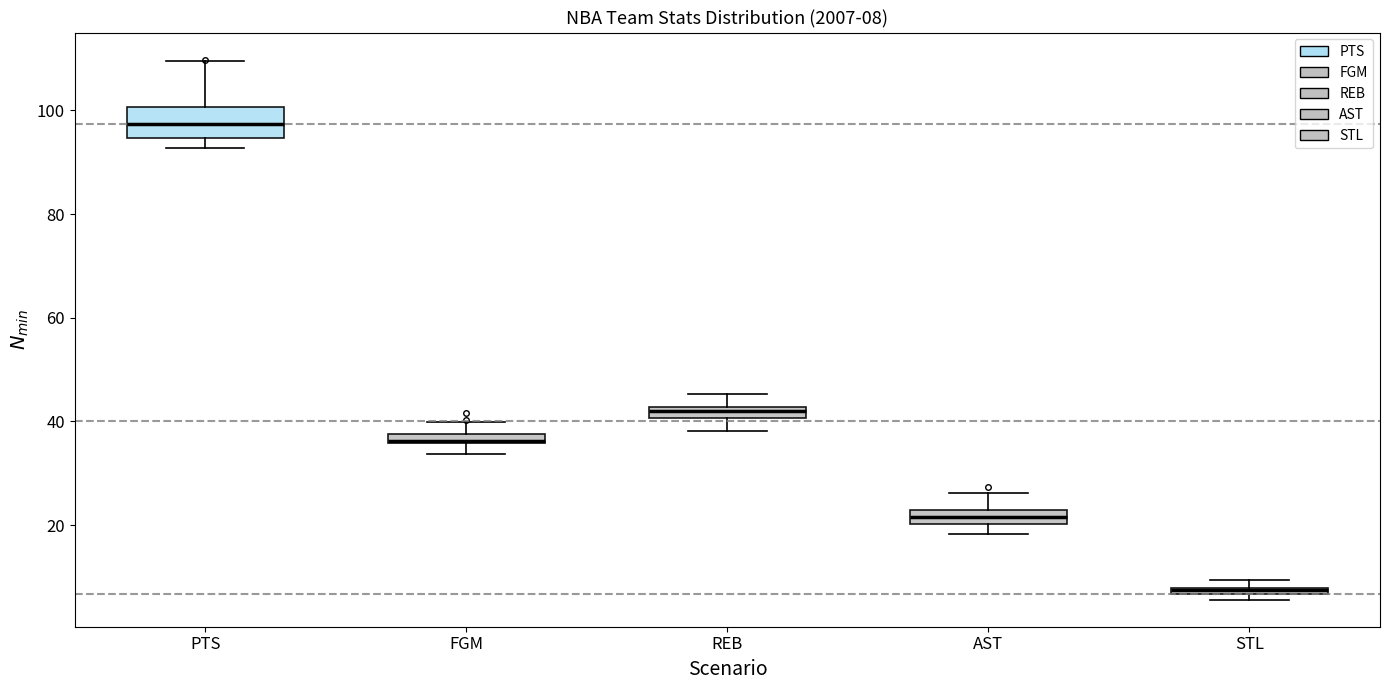

Comparing the boxes themselves (not the whiskers), which one is the tallest?

PTS